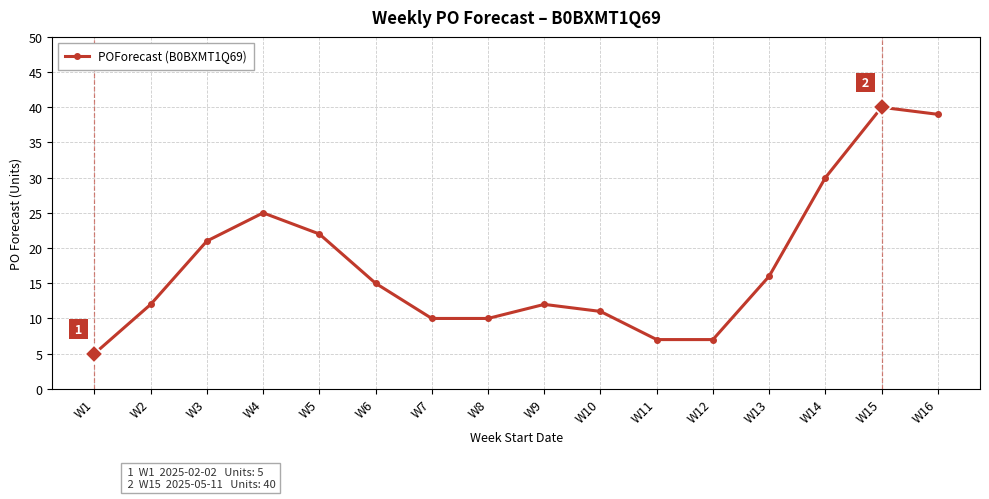

What is the smallest value displayed?

5